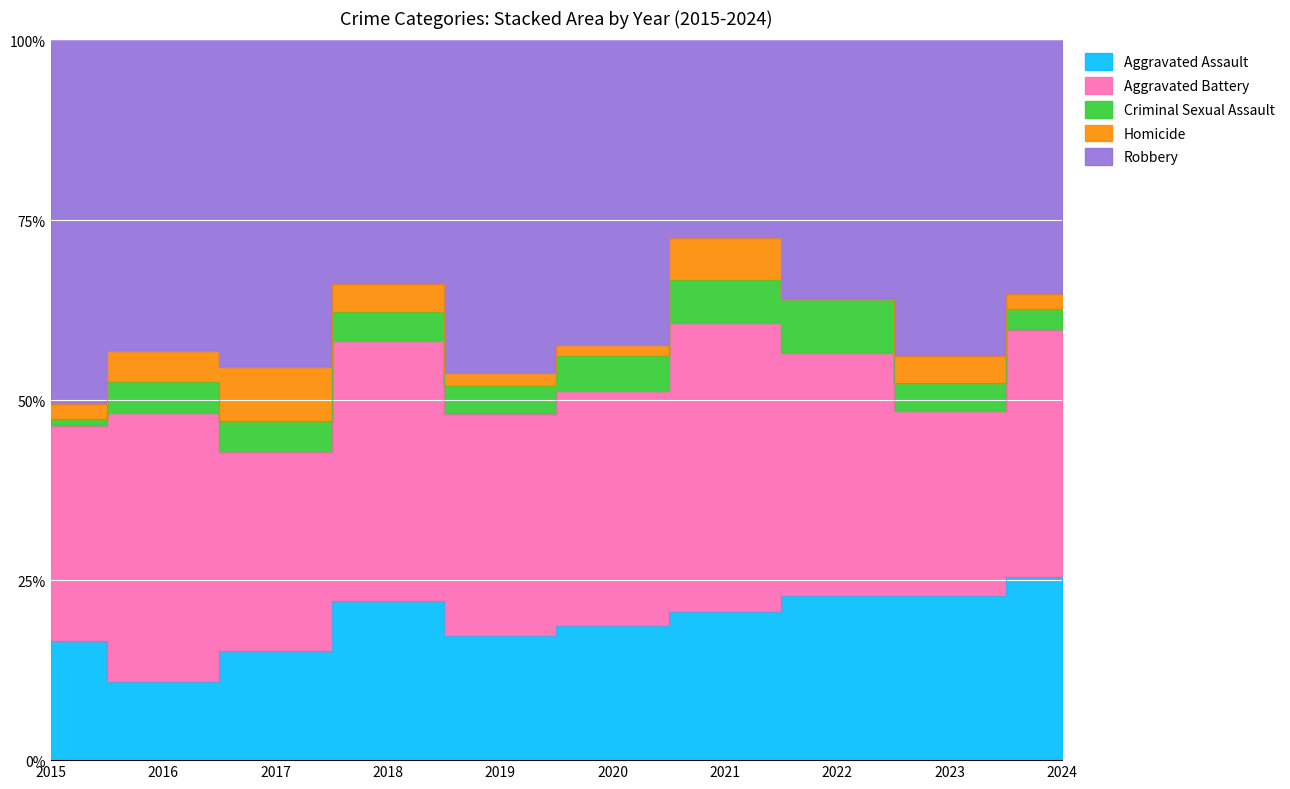

Reading left to right, extract all data points from this chart.

Aggravated Assault: 2015=16	2016=15	2017=18	2018=28	2019=18	2020=23	2021=21	2022=21	2023=24	2024=26
Aggravated Battery: 2015=29	2016=52	2017=33	2018=46	2019=32	2020=40	2021=41	2022=31	2023=27	2024=35
Criminal Sexual Assault: 2015=1	2016=6	2017=5	2018=5	2019=4	2020=6	2021=6	2022=7	2023=4	2024=3
Homicide: 2015=2	2016=6	2017=9	2018=5	2019=2	2020=2	2021=6	2022=0	2023=4	2024=2
Robbery: 2015=49	2016=60	2017=54	2018=43	2019=48	2020=52	2021=28	2022=33	2023=46	2024=36